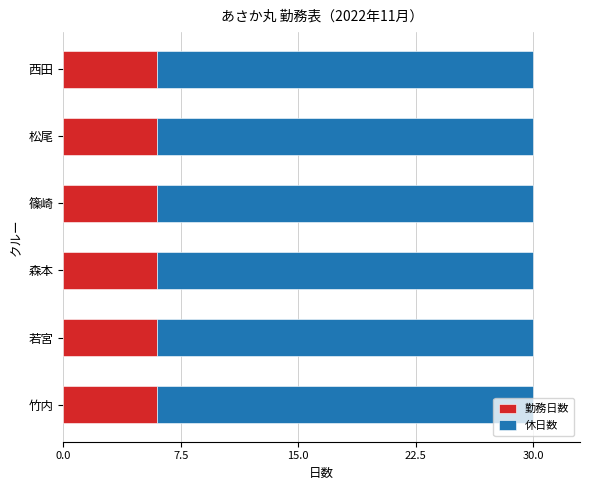

What is the total value across all series at 篠崎?

30